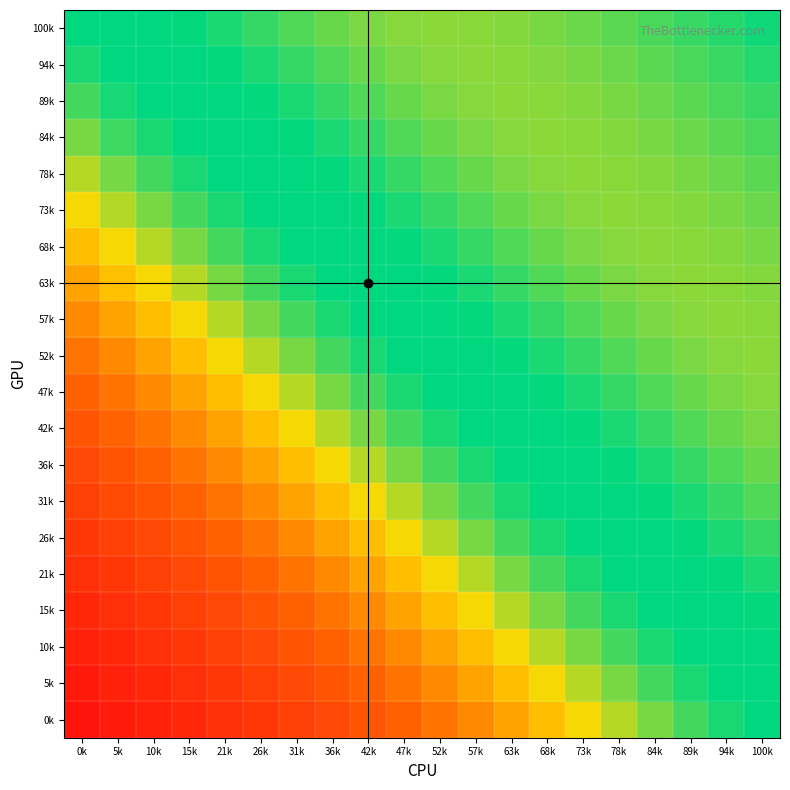

Between 68k and 84k, which is larger?

84k